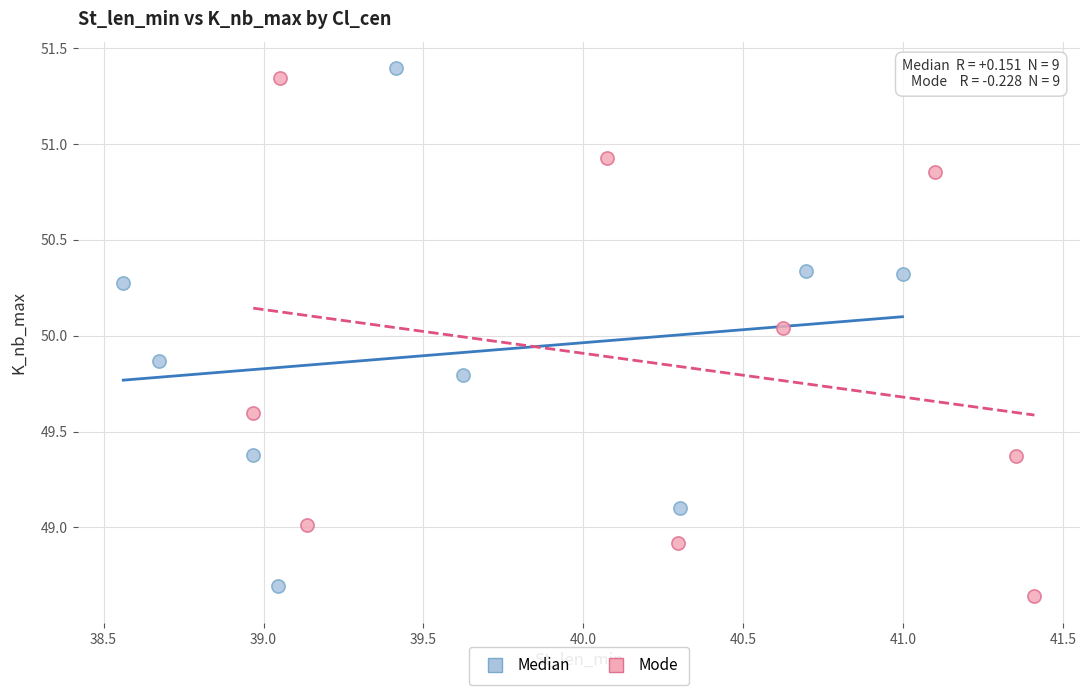

What are all the series names shown in the legend?

Median, Mode